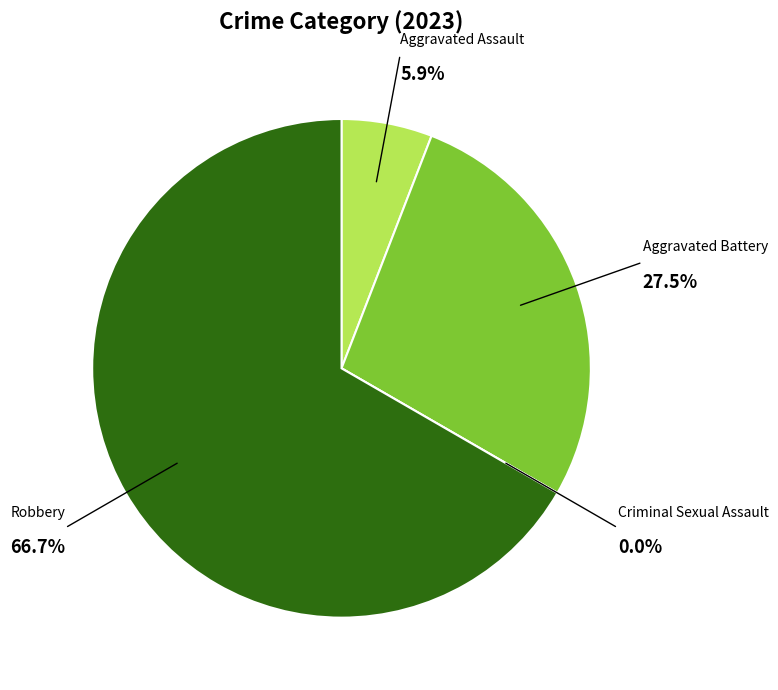

Rank the categories by value from lowest to highest.

Criminal Sexual Assault, Aggravated Assault, Aggravated Battery, Robbery